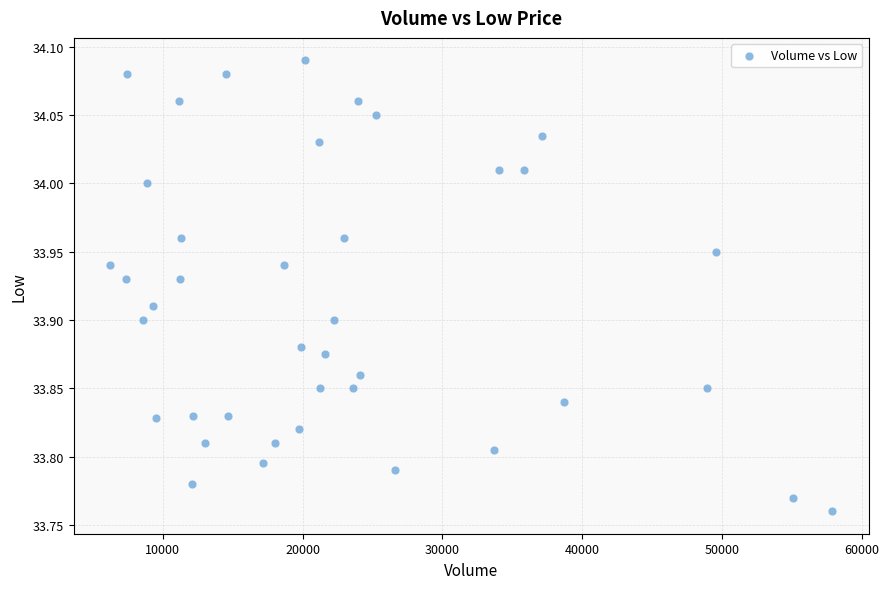

What is the range of Y values (max minus min)?

0.3